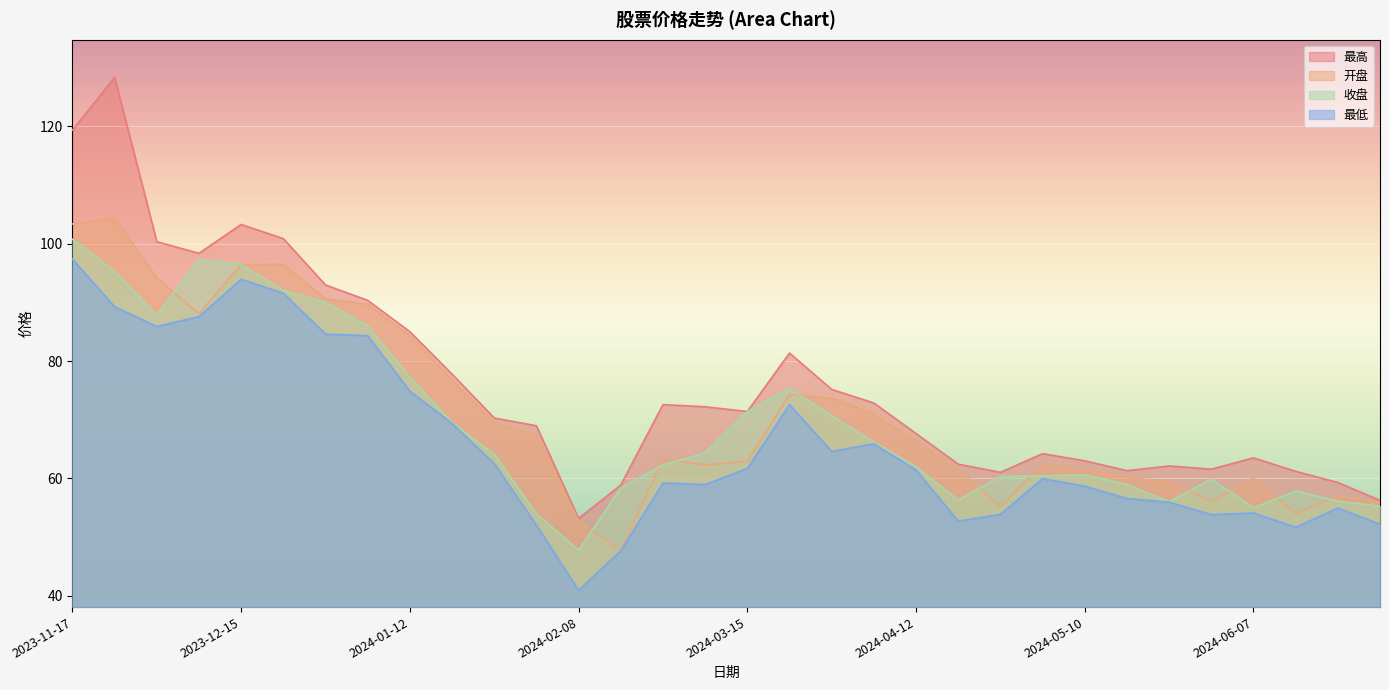

True or false: 最高 and 最低 intersect in this chart.

False